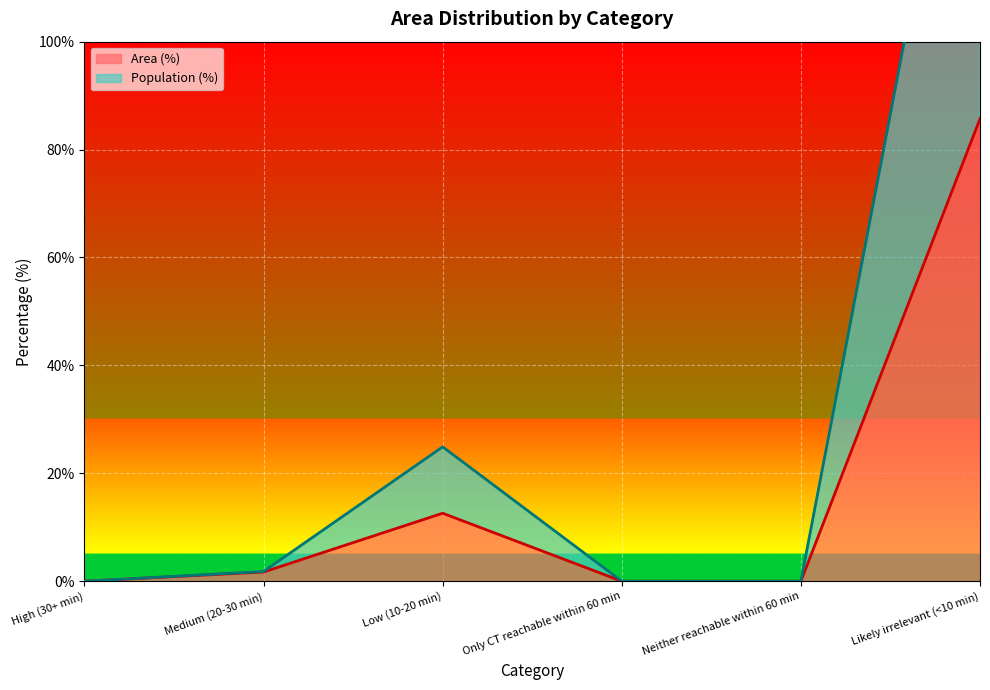

Where is the first local maximum for Area (%)?

Low (10-20 min)